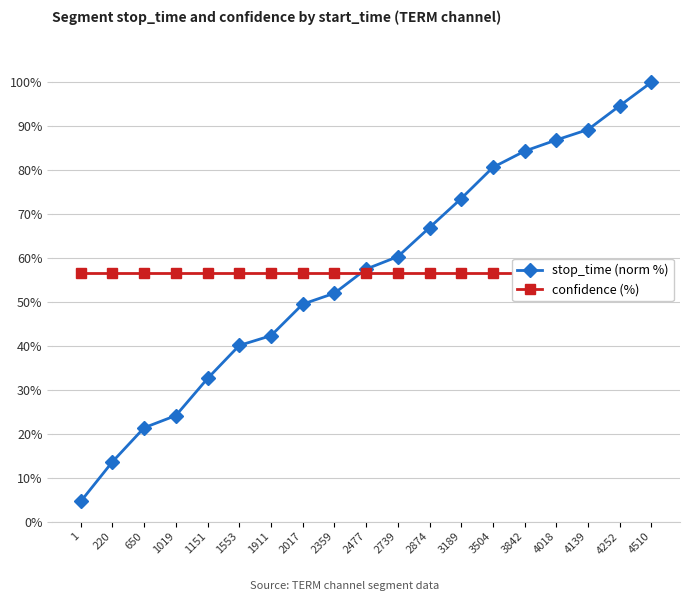

True or false: confidence (%) has more than 1 interior local peaks.

False